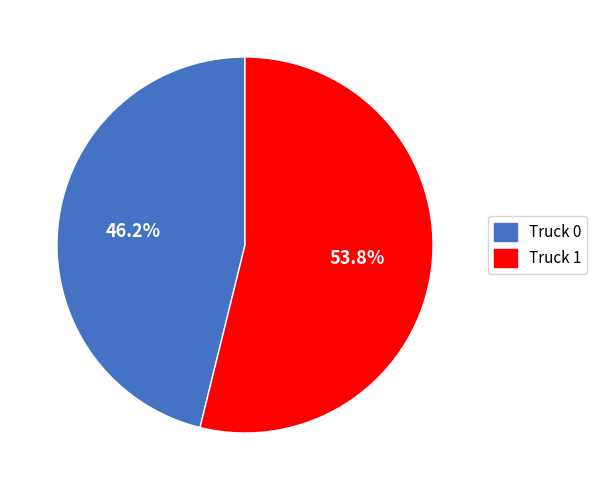

To the nearest percent, what portion does Truck 0 represent?

46%